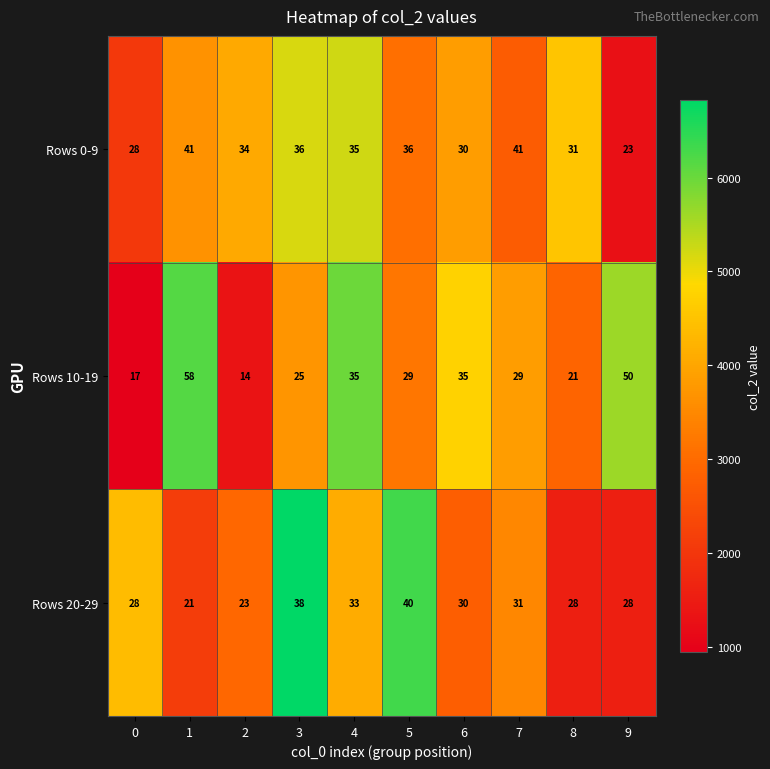

Is the value of Rows 20-29 at 7 greater than the value of Rows 0-9 at 7?

No